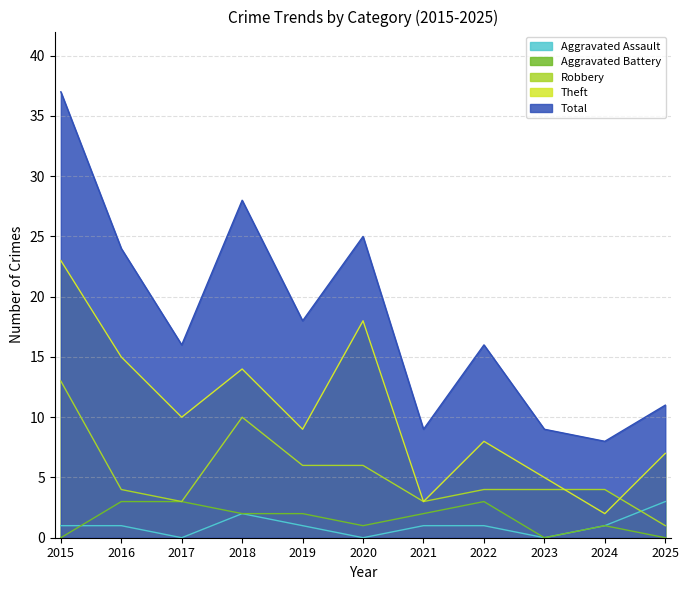

List the series in order of their peak value, highest first.

Total, Theft, Robbery, Aggravated Assault, Aggravated Battery